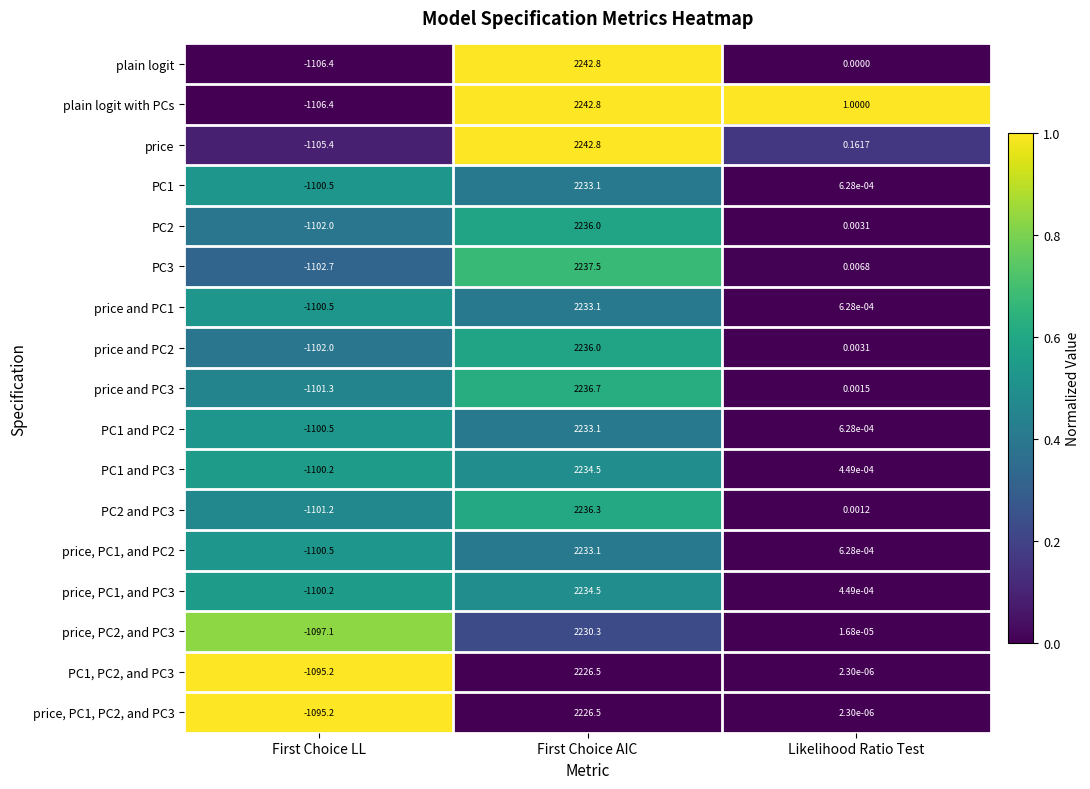

Is the value of price and PC3 at First Choice AIC greater than the value of PC2 and PC3 at First Choice LL?

Yes